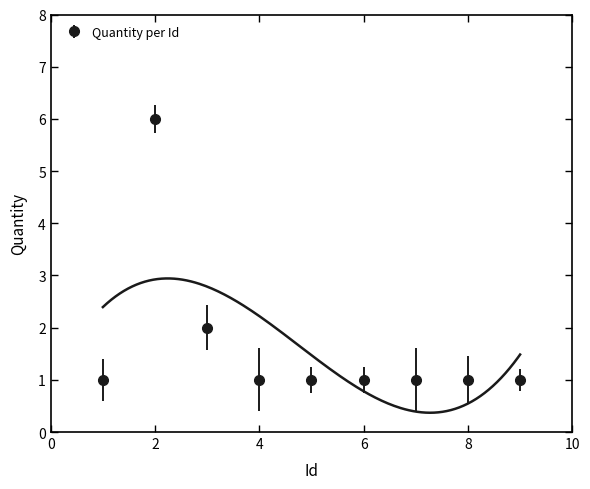

Approximately how many times larger is the value at 2 compared to 5?

6.0